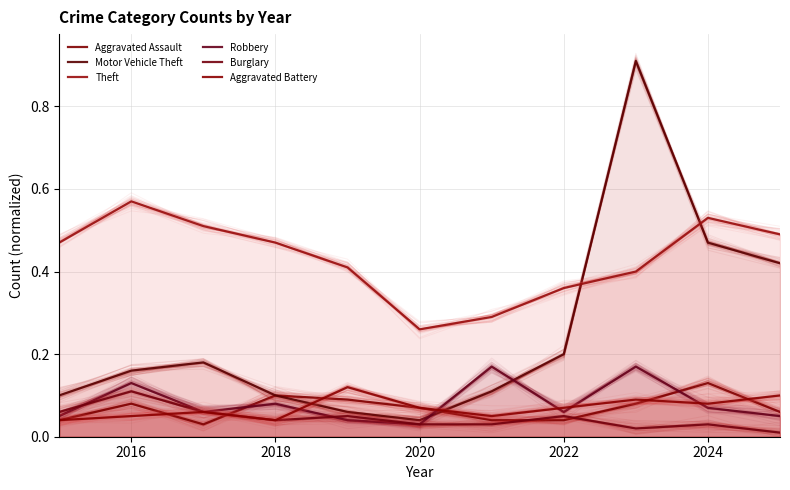

How many lines are shown in the chart?

6